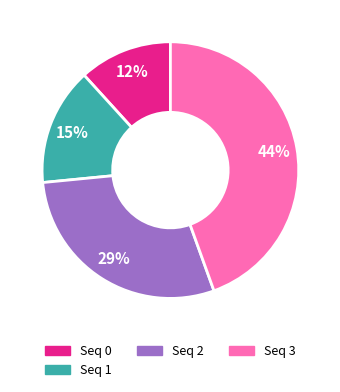

To the nearest percent, what percentage of the pie is Seq 1?

15%